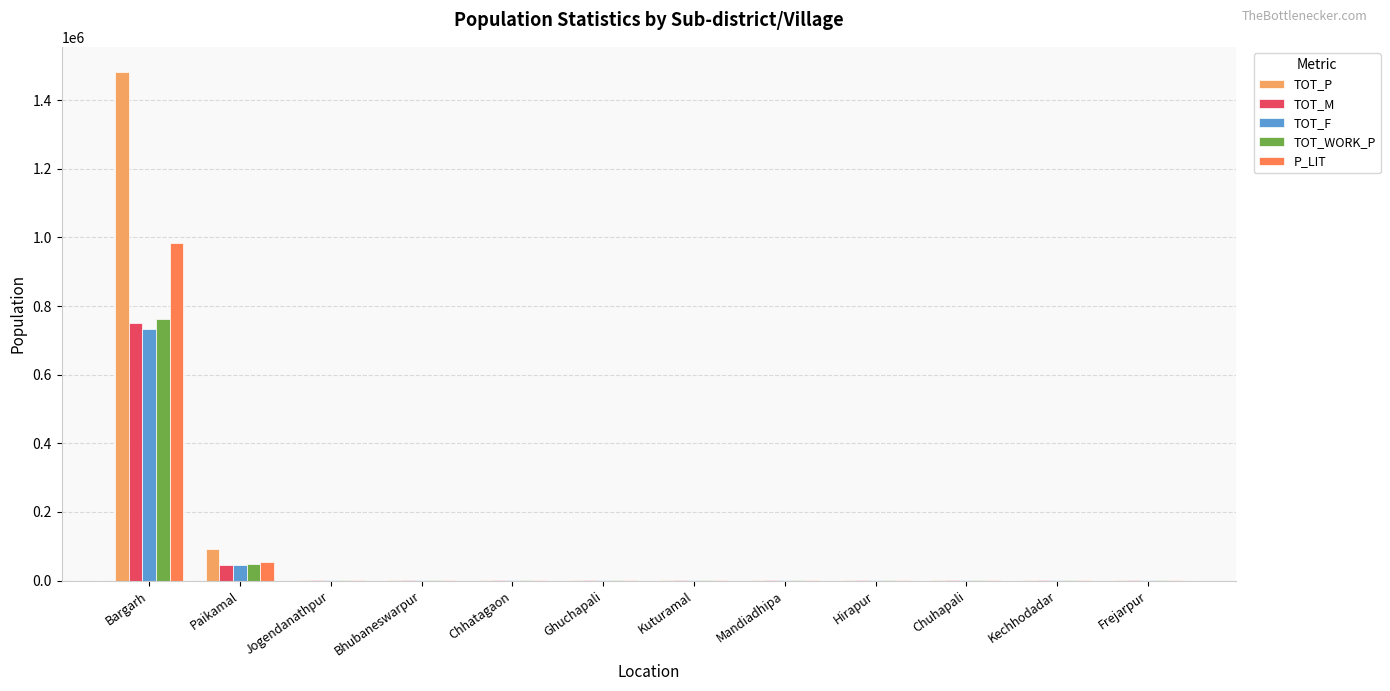

How many distinct data groups are displayed?

5